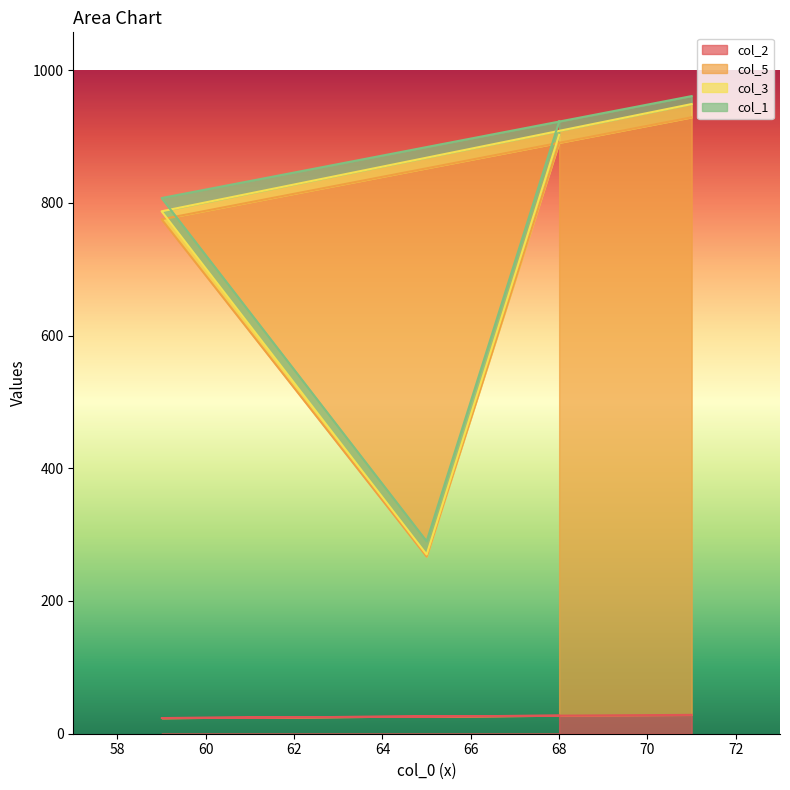

Is the value of col_5 at 68 greater than the value of col_2 at 65?

Yes